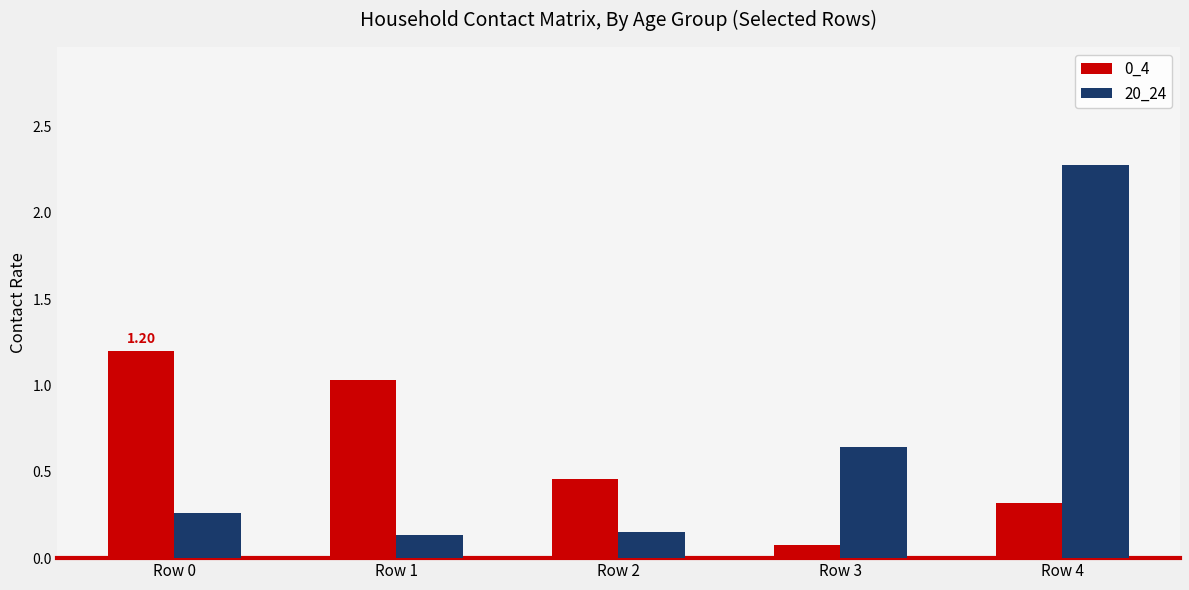

Between Row 2 and Row 4, which series saw the biggest shift?

20_24